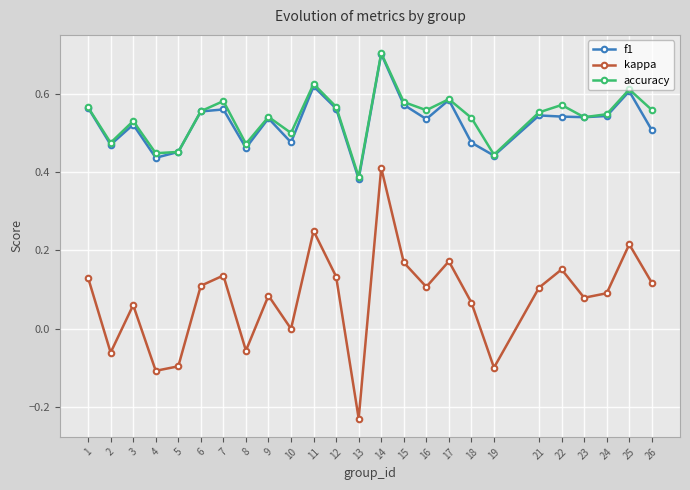

Which label corresponds to the largest value in the chart?

14